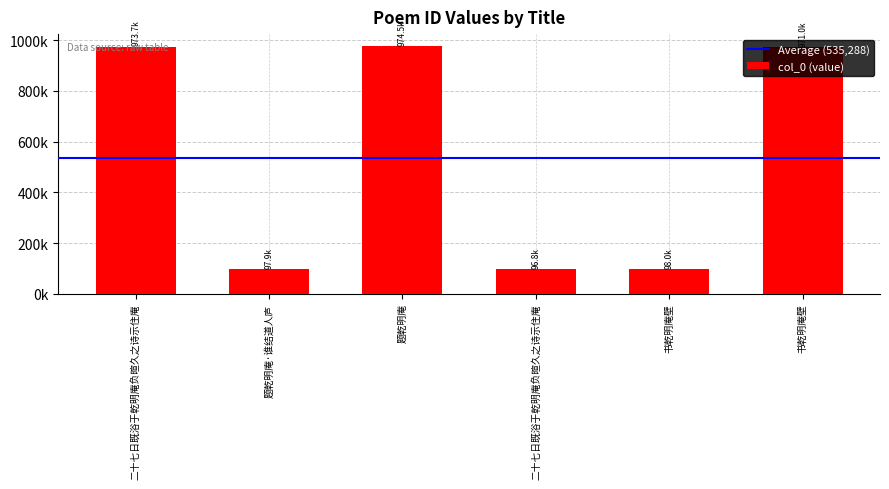

Which has a higher value, 题乾明庵·谁结道人庐 or 书乾明庵壁?

书乾明庵壁